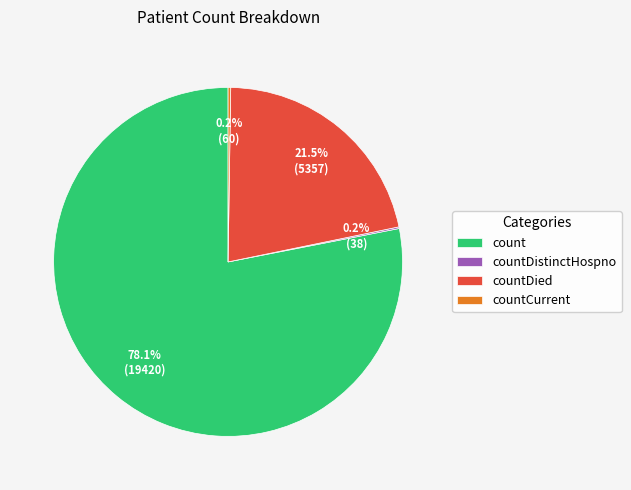

Combined, do count and countDied account for over 50%?

Yes